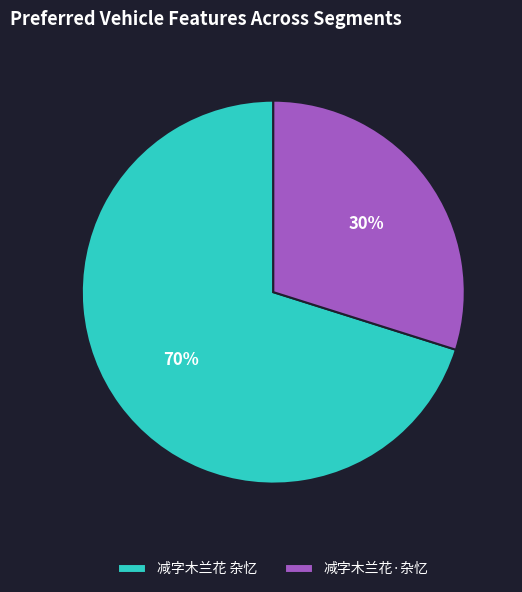

Is the sum of 减字木兰花 杂忆 and 减字木兰花·杂忆 greater than half?

Yes